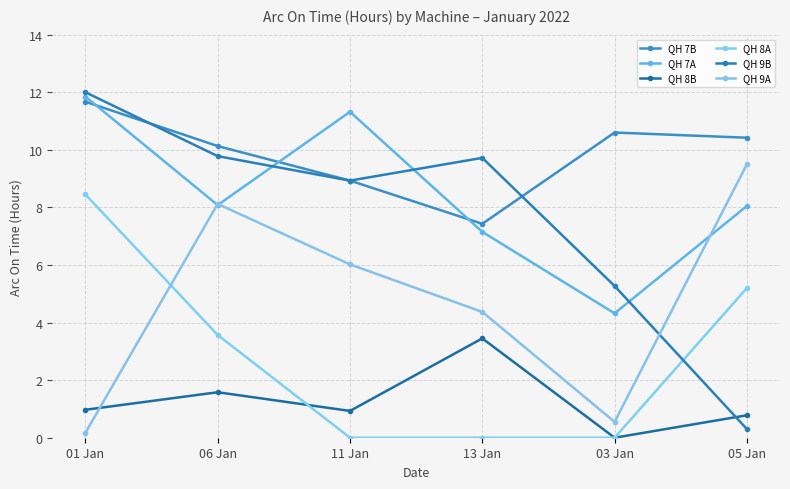

Where is the first local minimum for QH 8B?

11 Jan